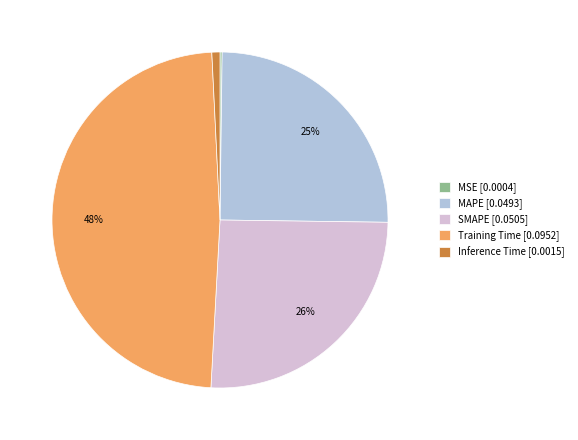

Does Inference Time account for over 50% of the chart?

No